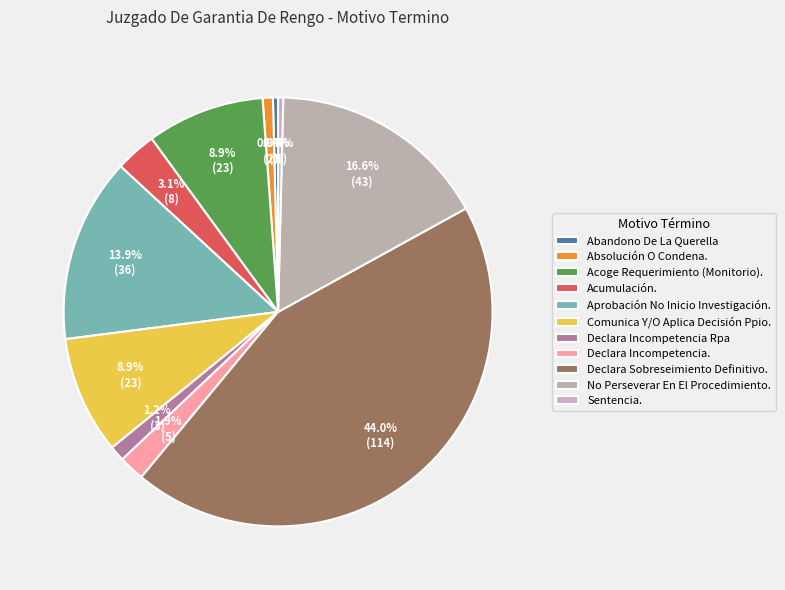

What is the largest slice in the pie chart?

Declara Sobreseimiento Definitivo.